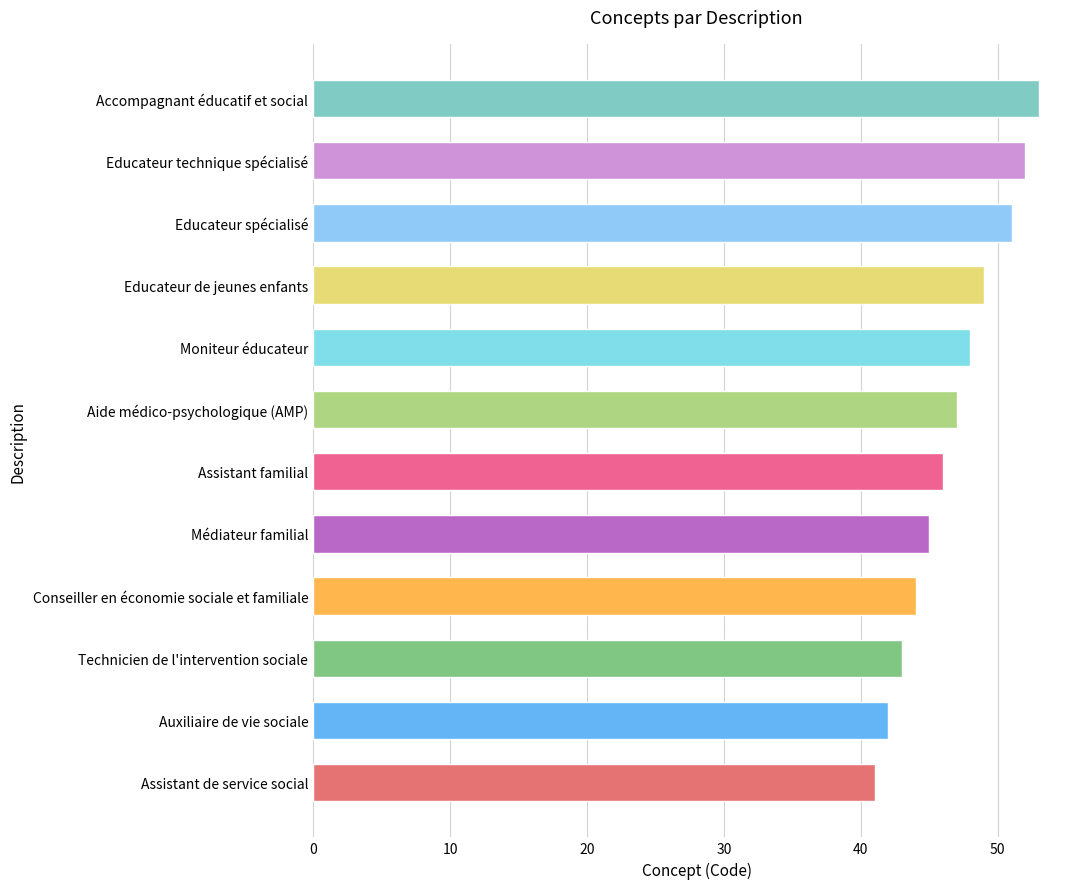

List the labels in order of value, largest first.

Accompagnant éducatif et social, Educateur technique spécialisé, Educateur spécialisé, Educateur de jeunes enfants, Moniteur éducateur, Aide médico-psychologique (AMP), Assistant familial, Médiateur familial, Conseiller en économie sociale et familiale, Technicien de l'intervention sociale, Auxiliaire de vie sociale, Assistant de service social